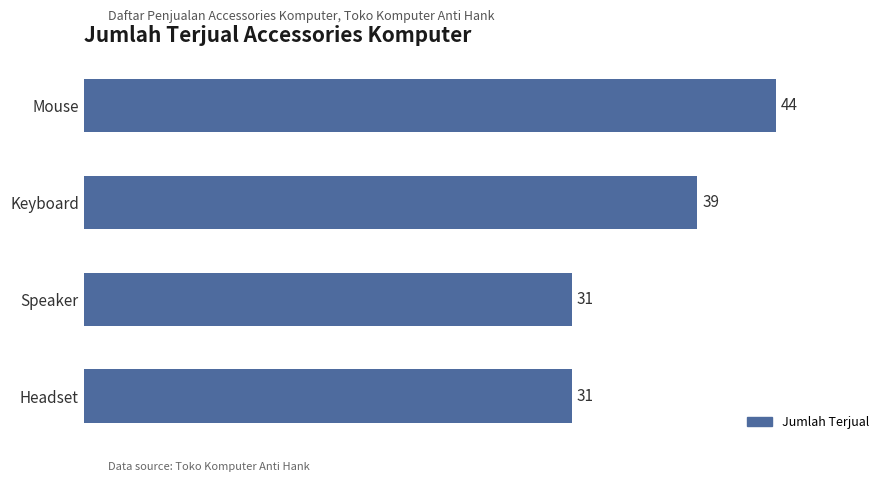

The chart shows a value of 23 at Keyboard. True or false?

False